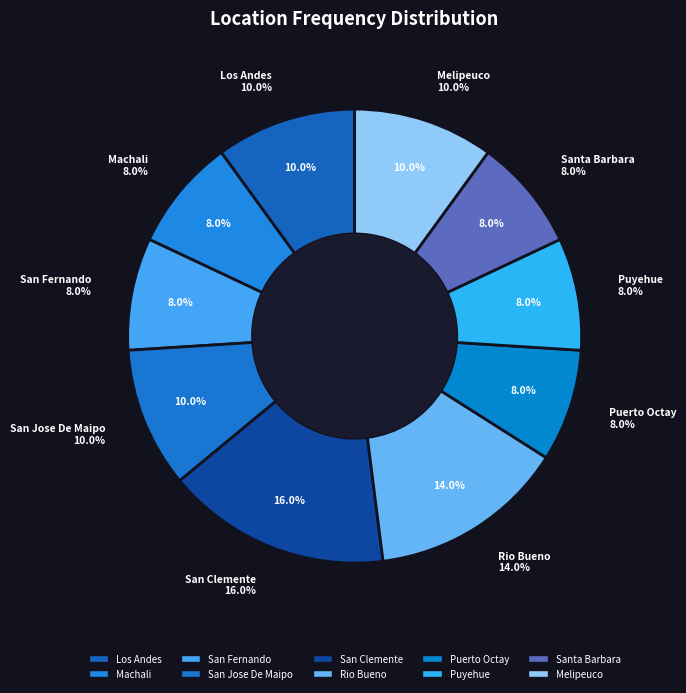

How many segments does this pie chart have?

10